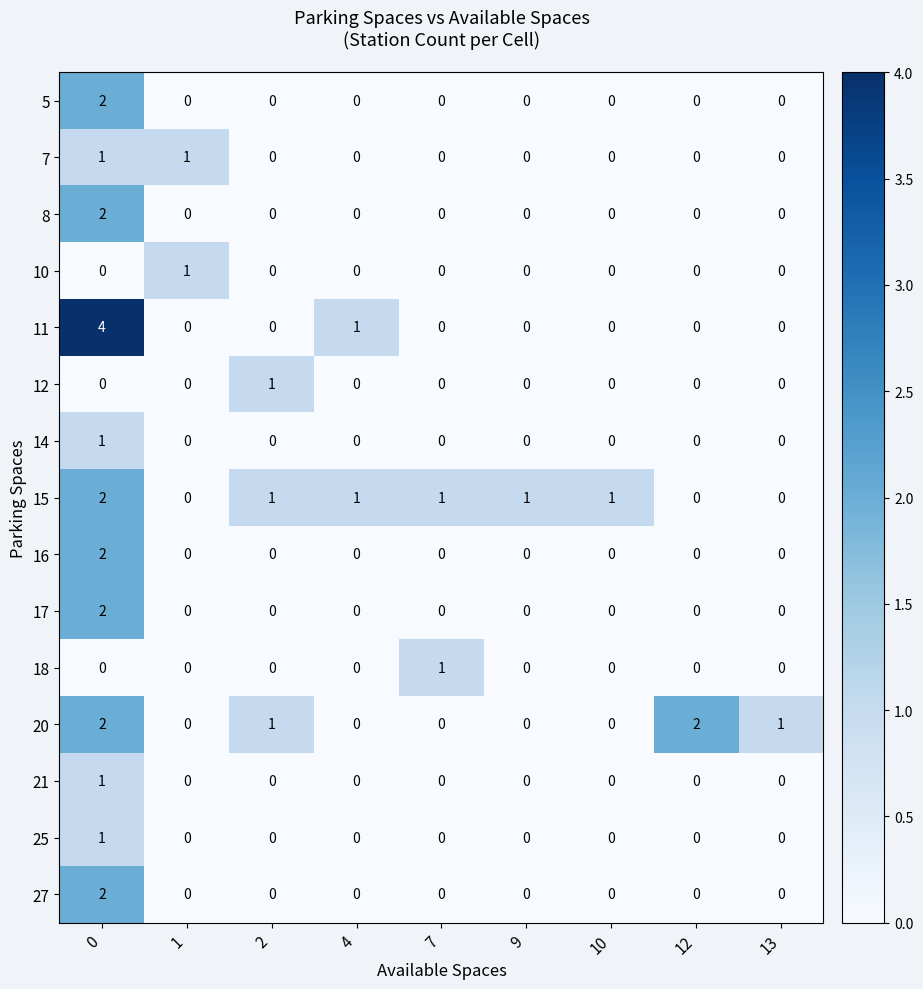

Which series has the widest spread of values?

11